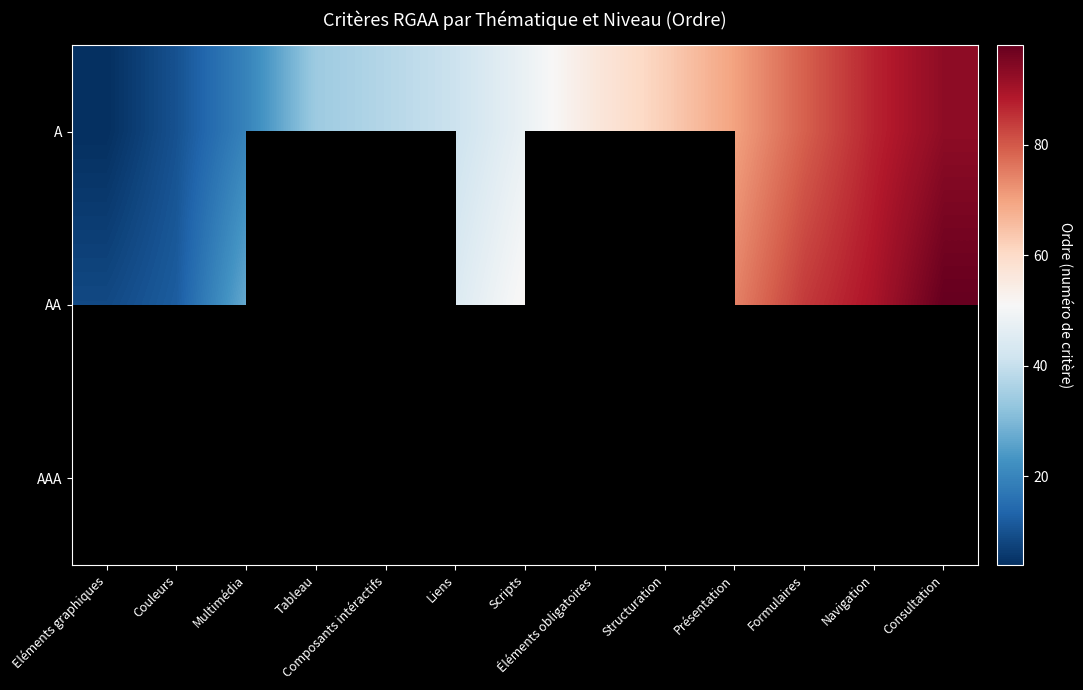

What is the maximum value for A?

93.0